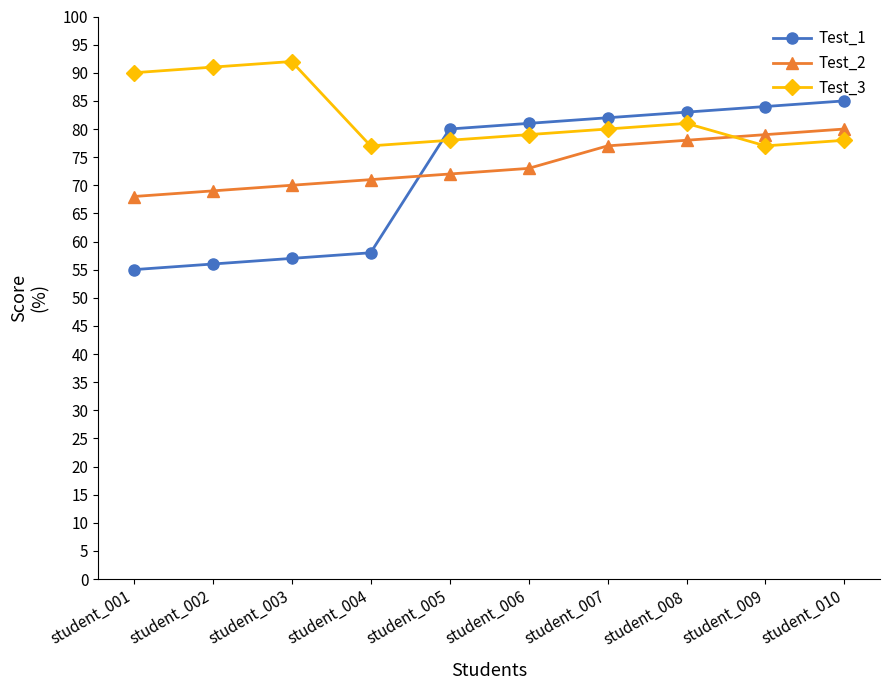

What is the difference between the highest and lowest values at student_010?

7